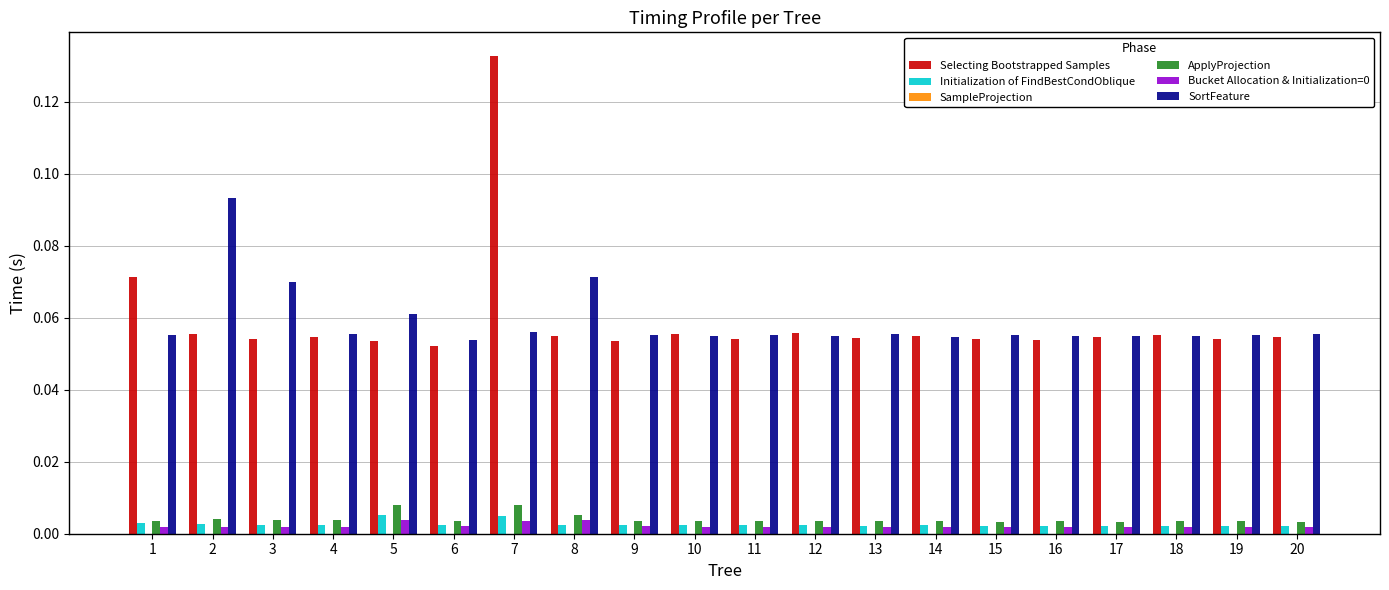

The ApplyProjection series shows 0.0 at 1. True or false?

True